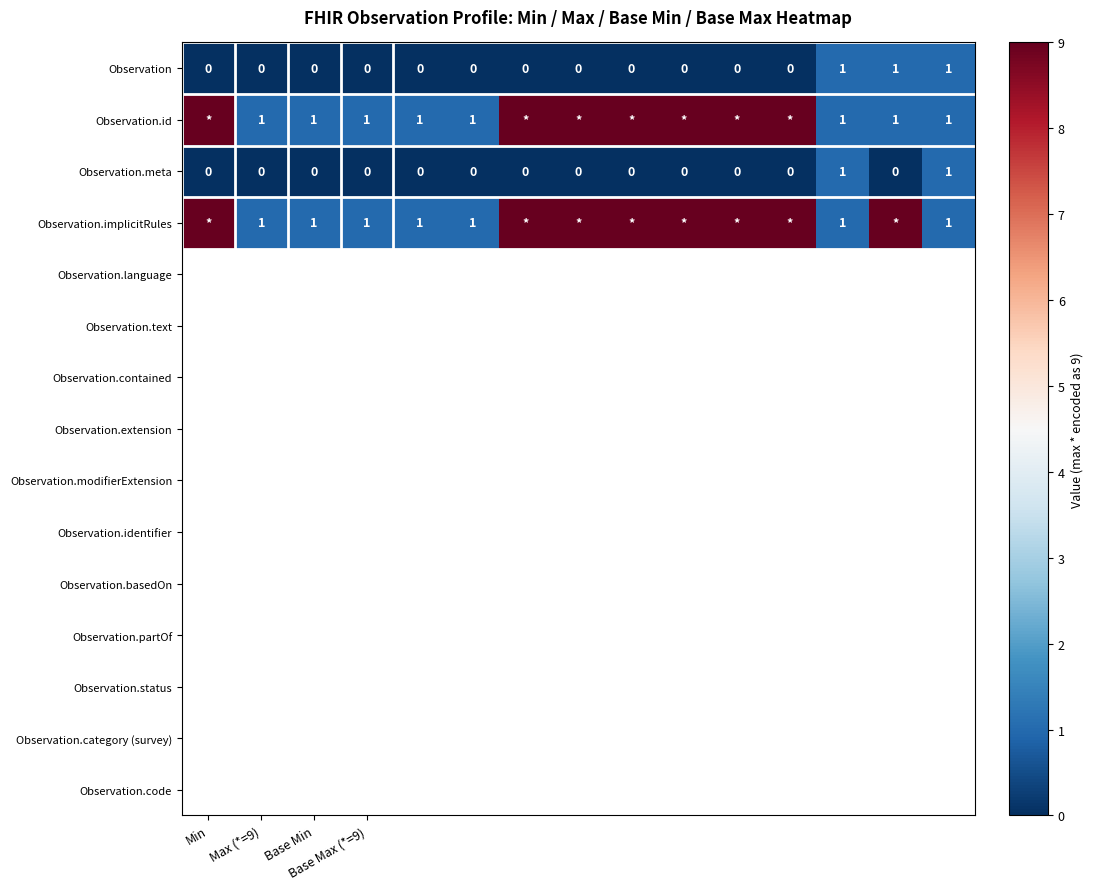

Which label corresponds to the smallest value in the chart?

Min